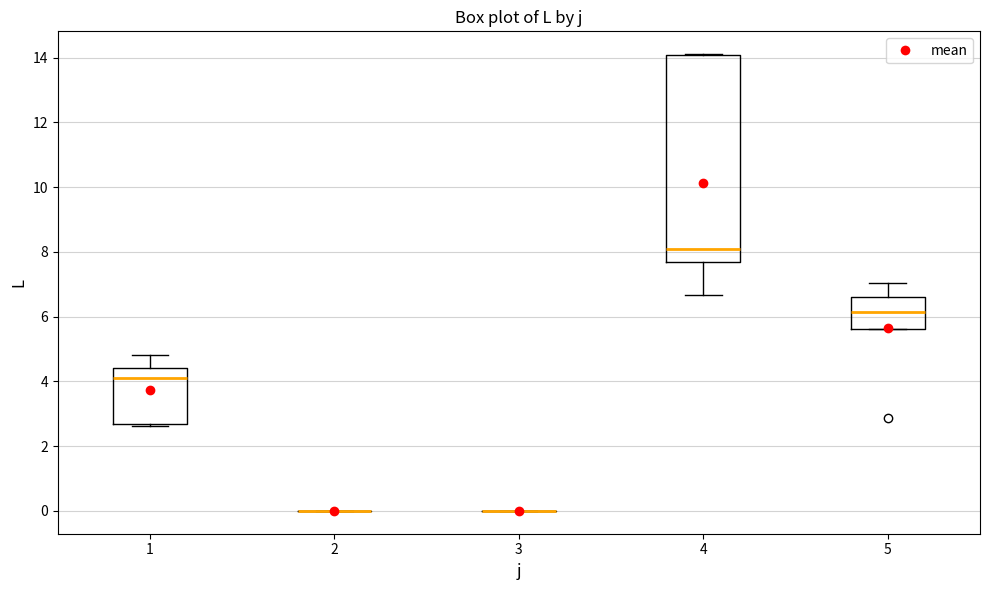

Comparing the boxes themselves (not the whiskers), which one is the tallest?

4